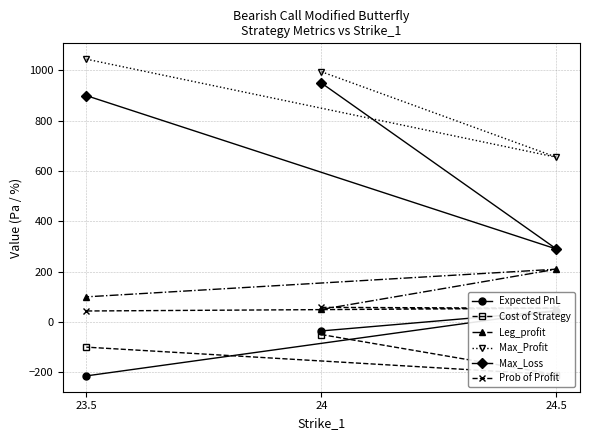

At which label does Max_Loss reach its minimum?

24.5